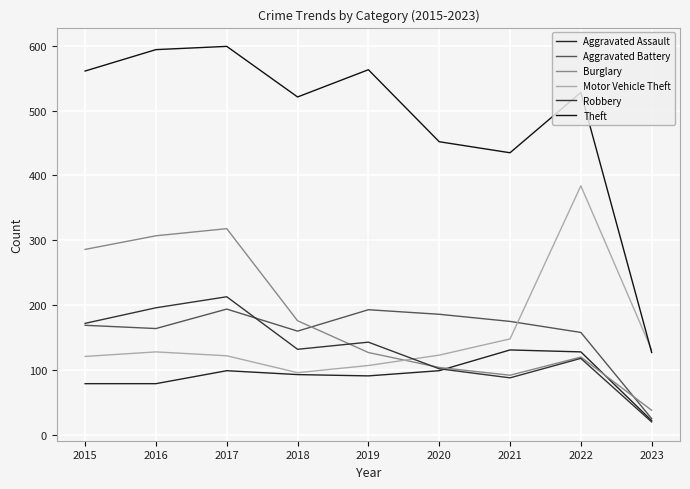

What are all the series names shown in the legend?

Aggravated Assault, Aggravated Battery, Burglary, Motor Vehicle Theft, Robbery, Theft